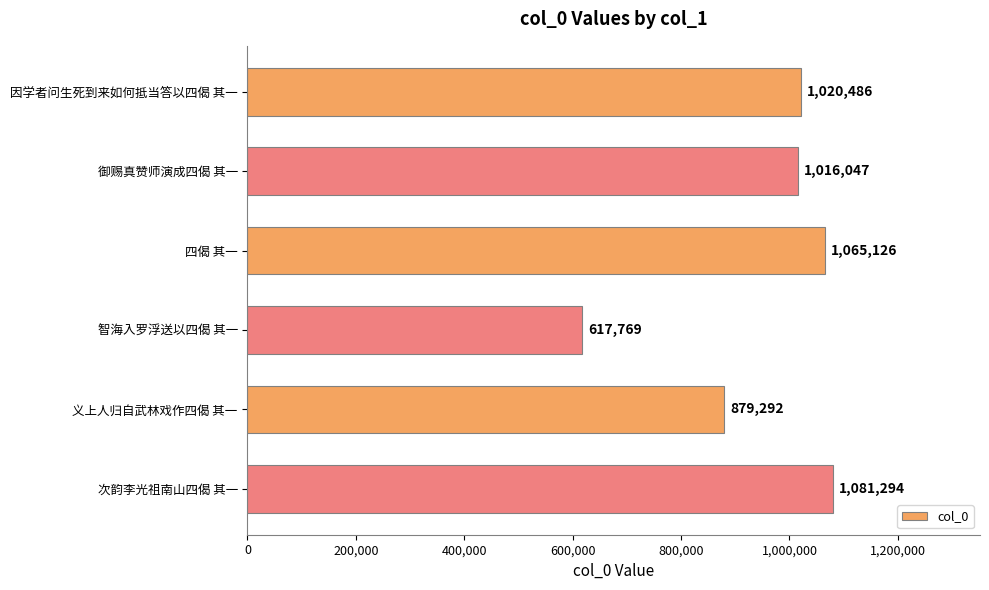

Between 四偈 其一 and 次韵李光祖南山四偈 其一, which is larger?

次韵李光祖南山四偈 其一